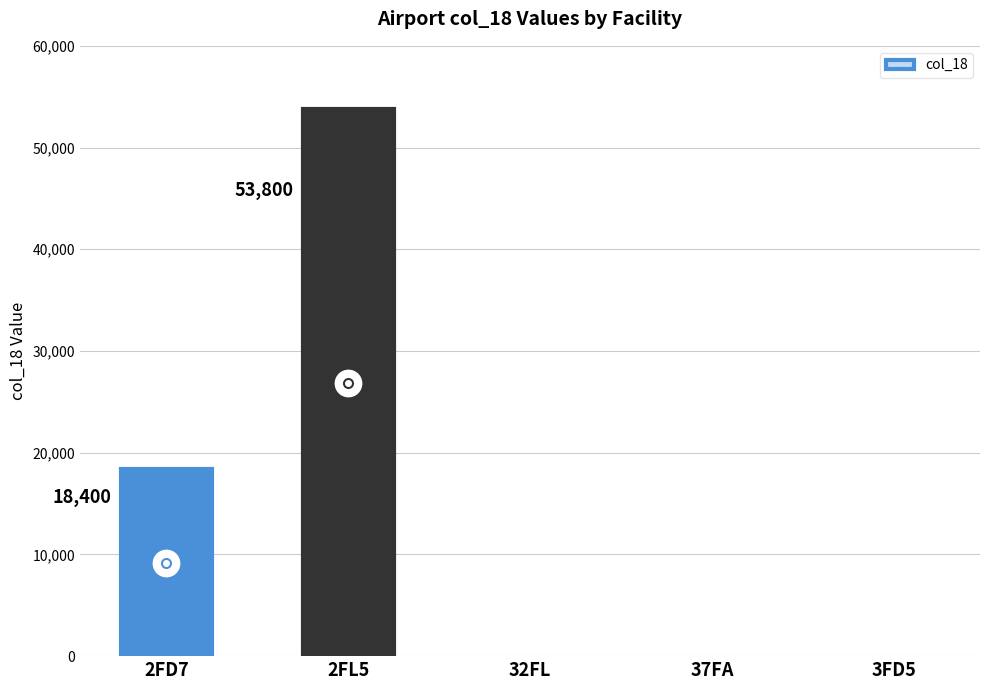

What is the change in value from 2FD7 to 32FL?

-18400